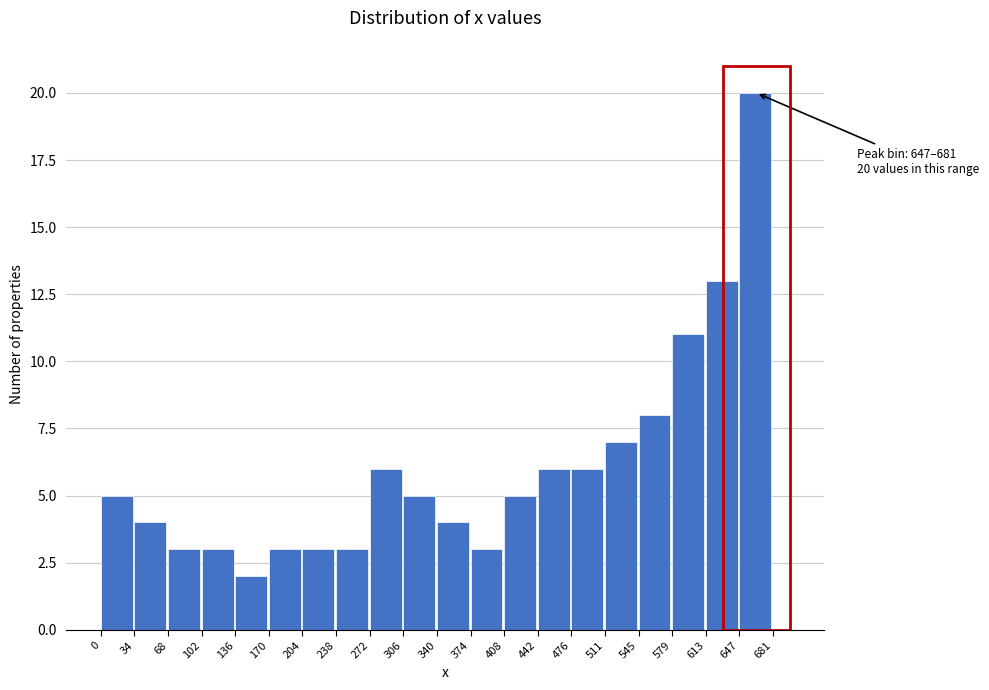

Over which range of the x-axis is the bar tallest?

647 to 681